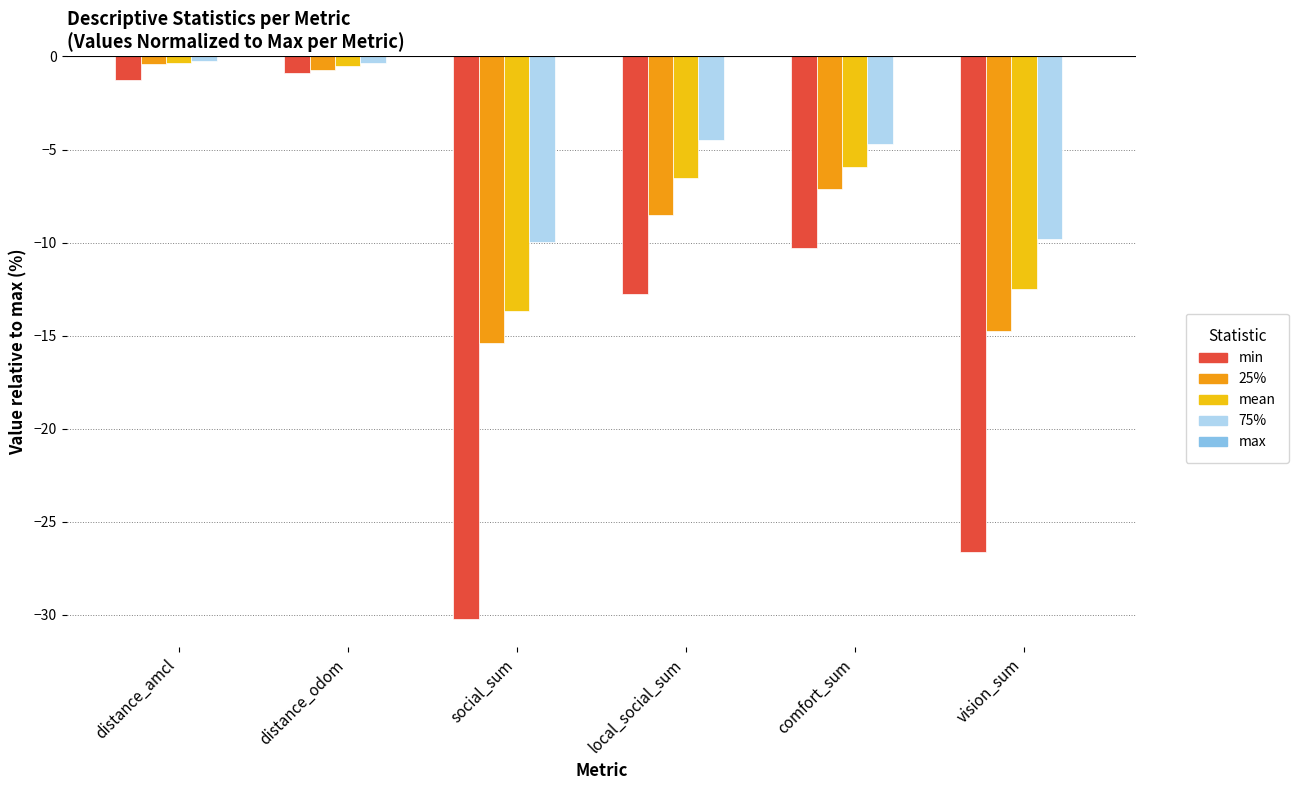

Is it true that min equals -3.7 at local_social_sum?

False